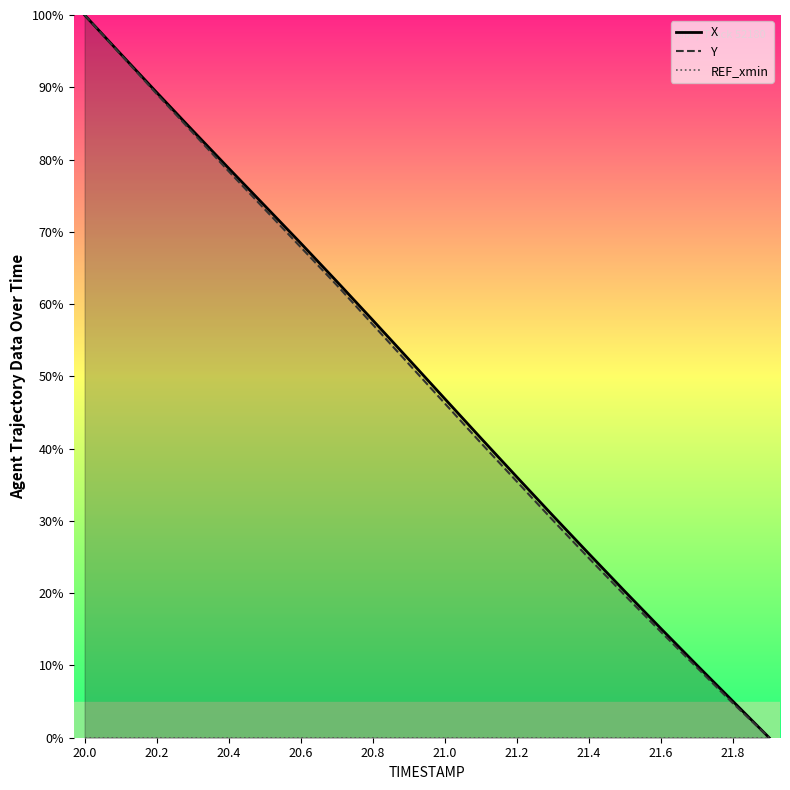

List the series in order of their peak value, highest first.

X, Y, REF_xmin